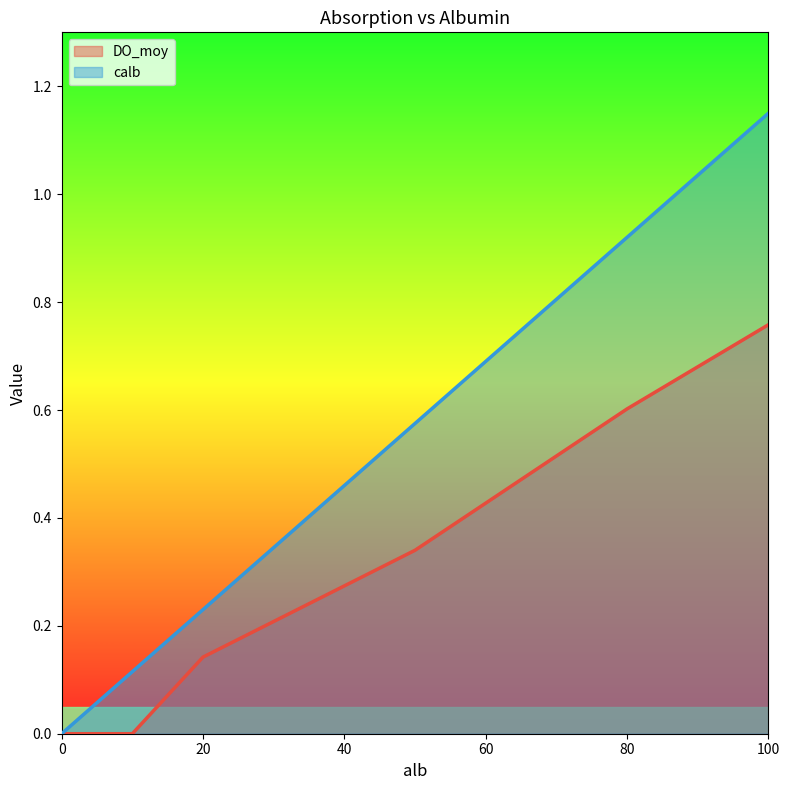

At how many categories does at least one series exceed 0?

5